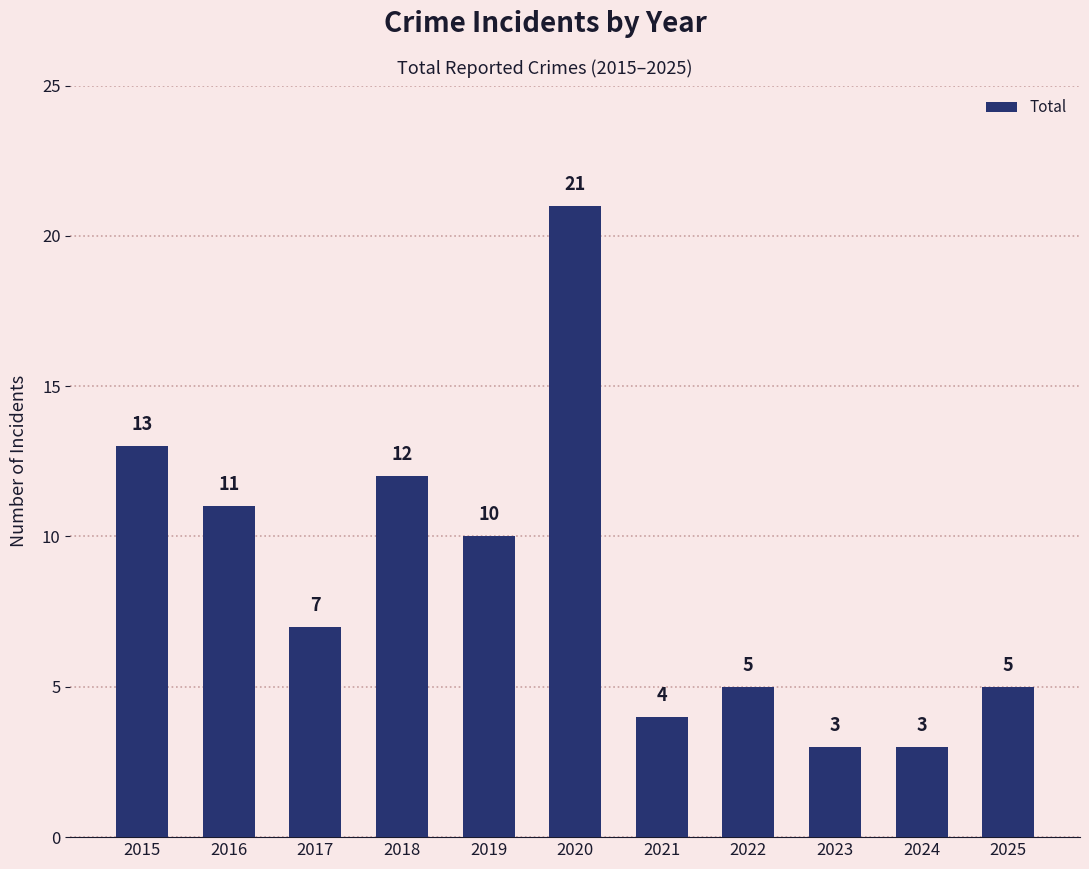

What is the change in value from 2015 to 2025?

-8